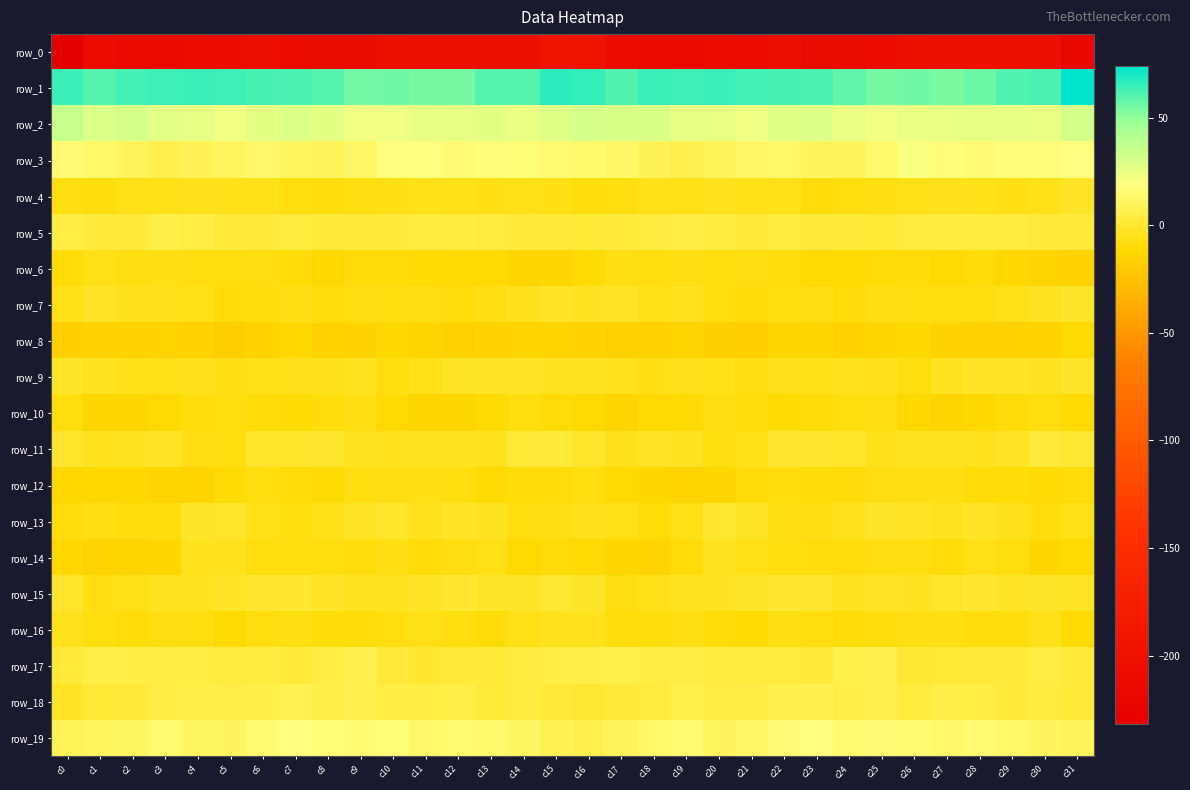

At which label is row_16 closest to -7?

c19